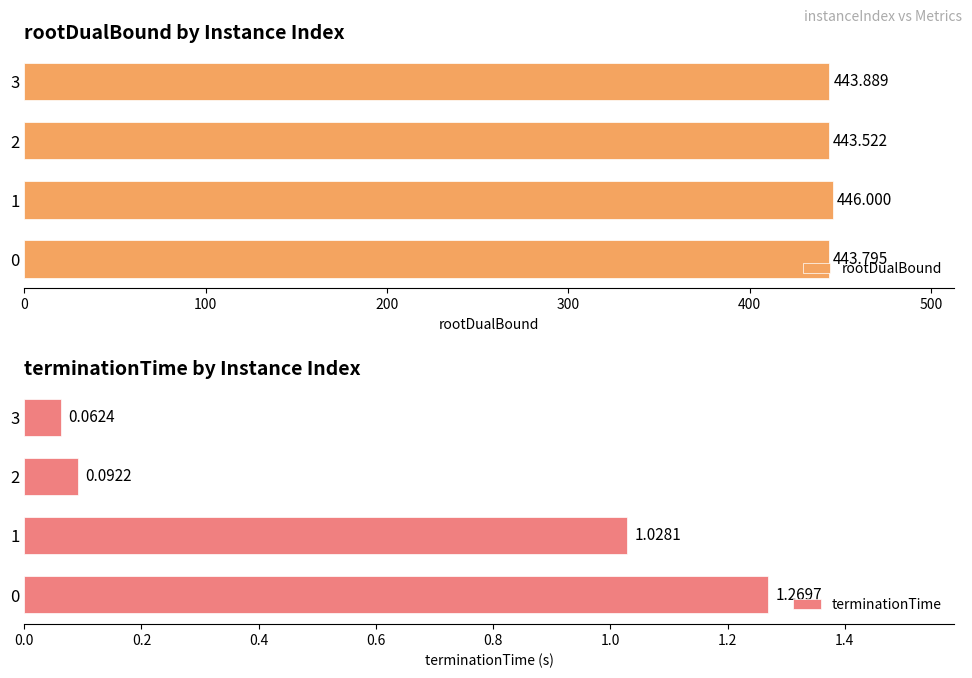

What is the average value of the terminationTime series?

0.6